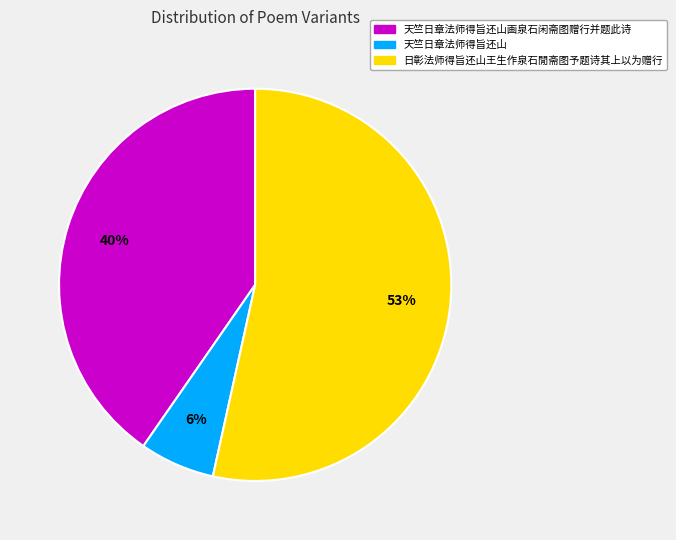

What is the largest slice in the pie chart?

日彰法师得旨还山王生作泉石閒斋图予题诗其上以为赠行